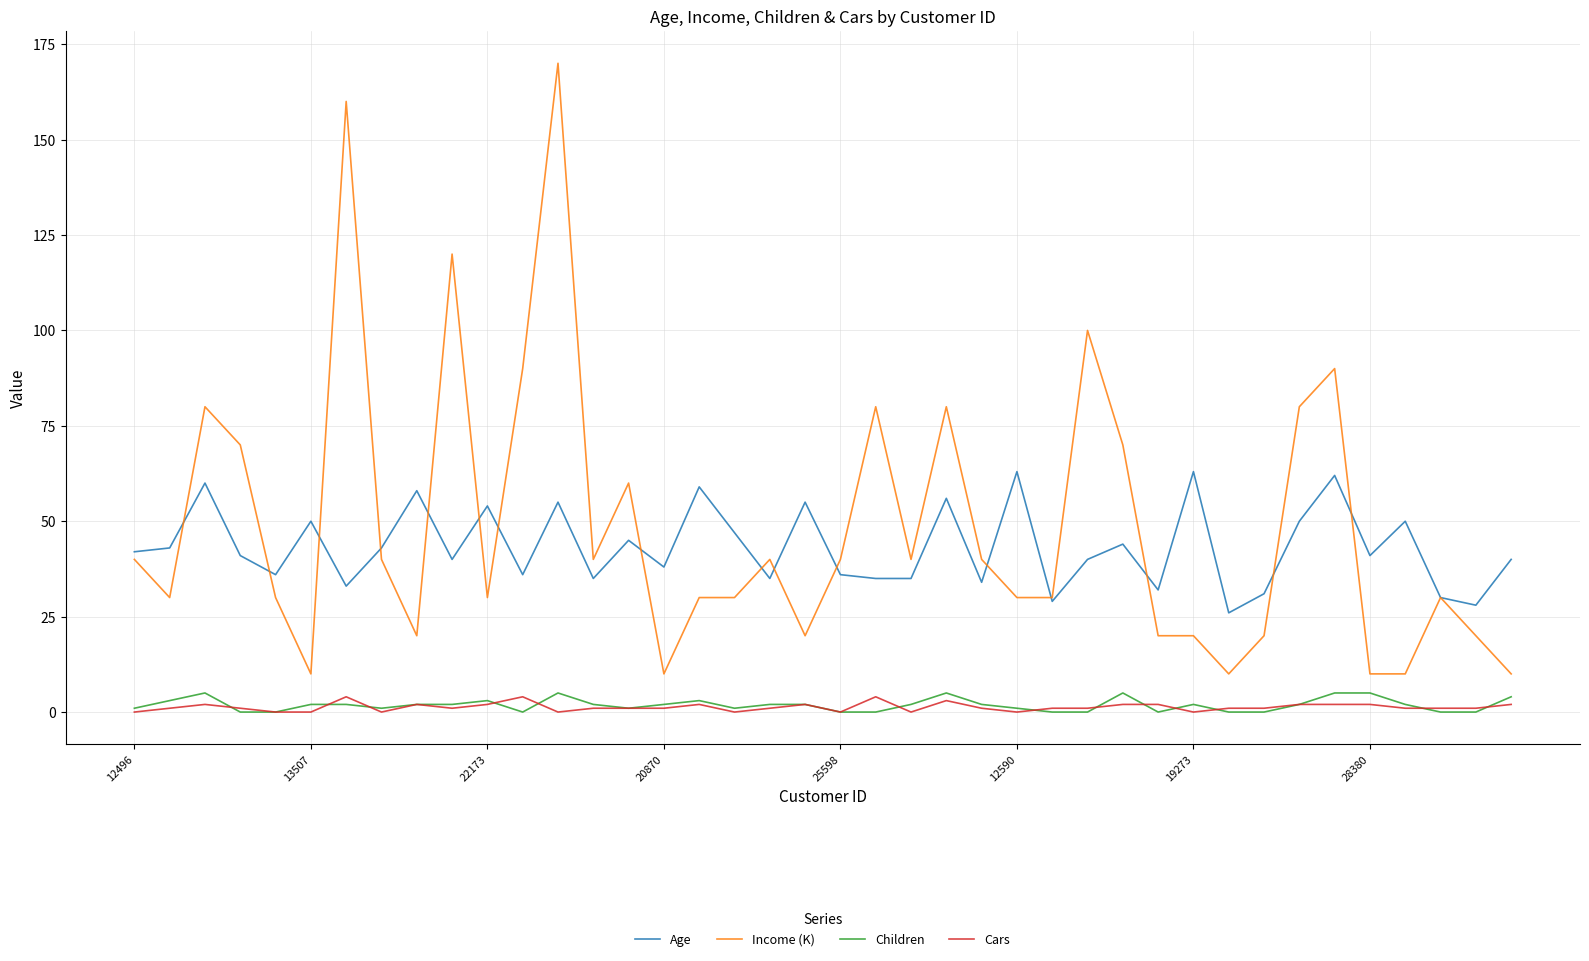

What is the maximum value shown in the chart?

170